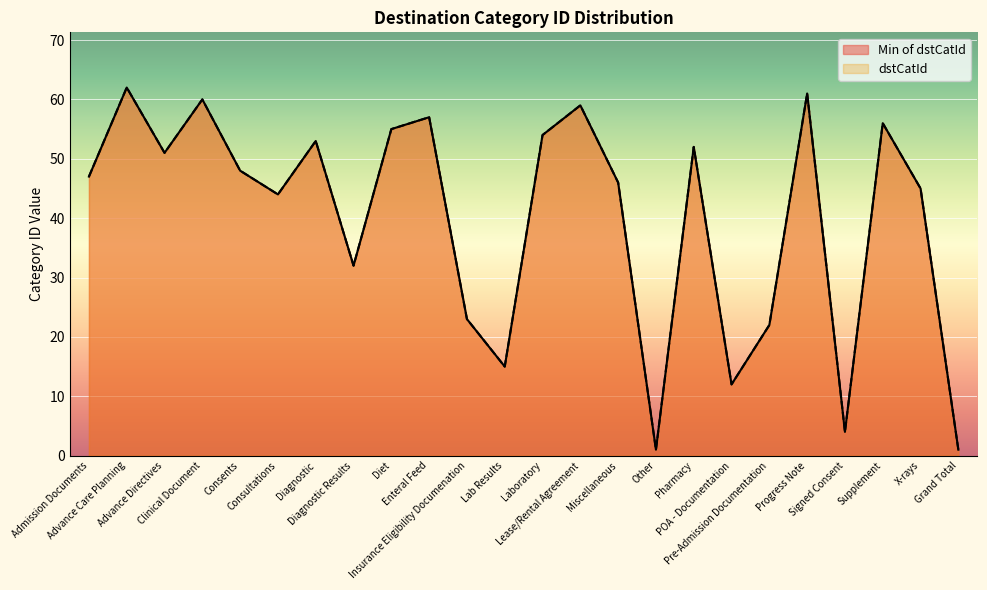

True or false: Min of dstCatId and dstCatId cross at least once.

False